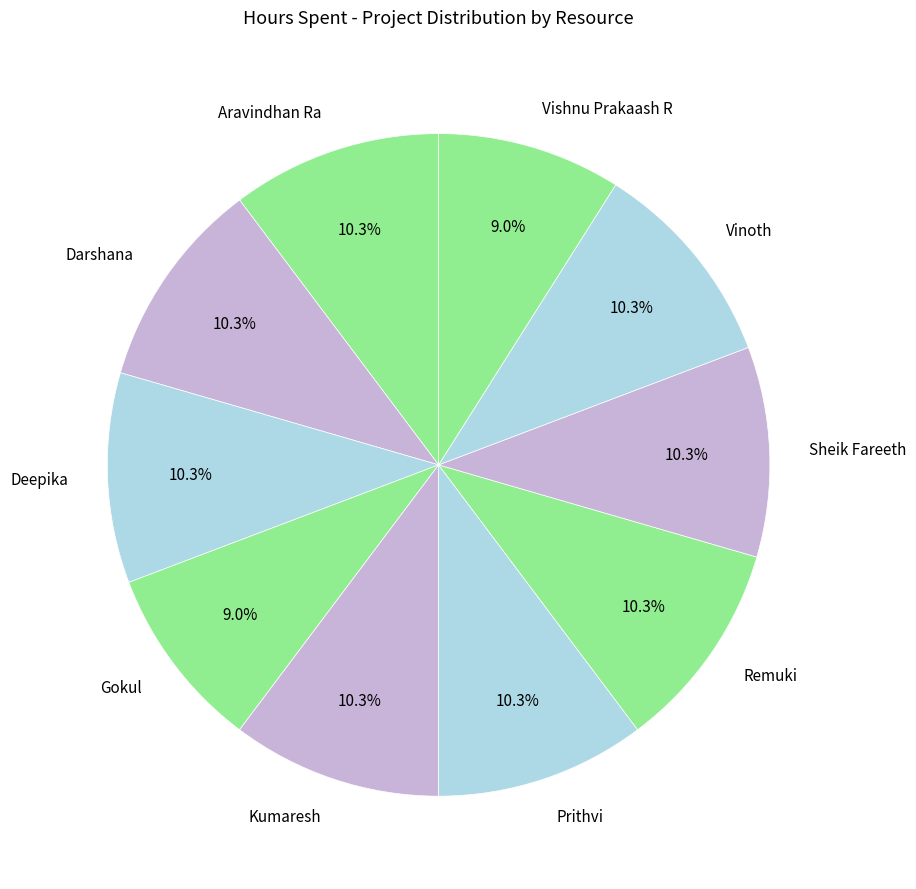

To the nearest percent, what is the combined percentage of Kumaresh and Deepika?

21%